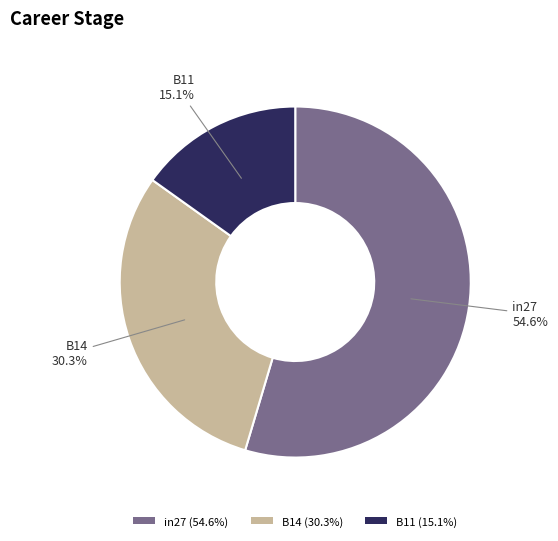

The B14 slice represents 25% of the pie. True or false?

False